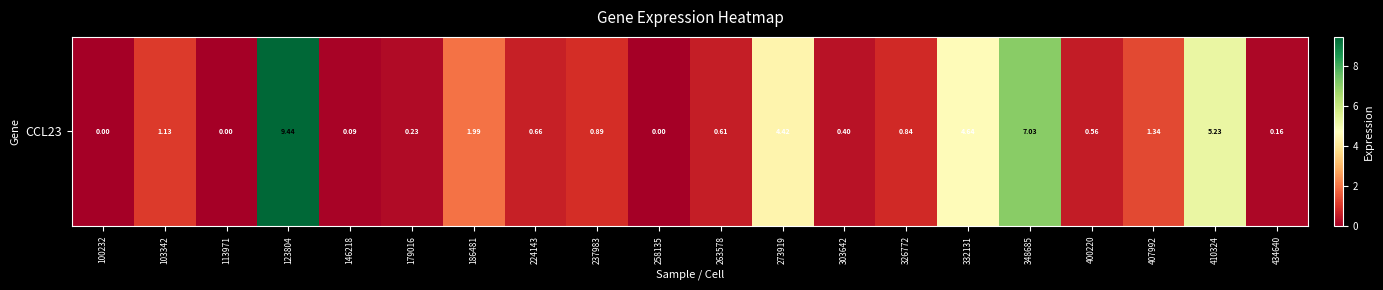

Count the number of data series in this chart.

1